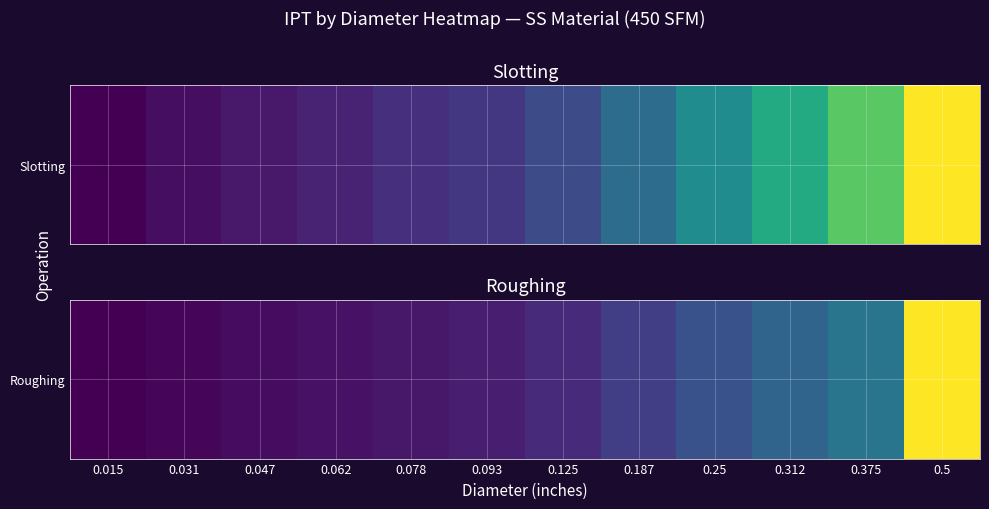

True or false: the data shows 0.0 at 0.187.

True